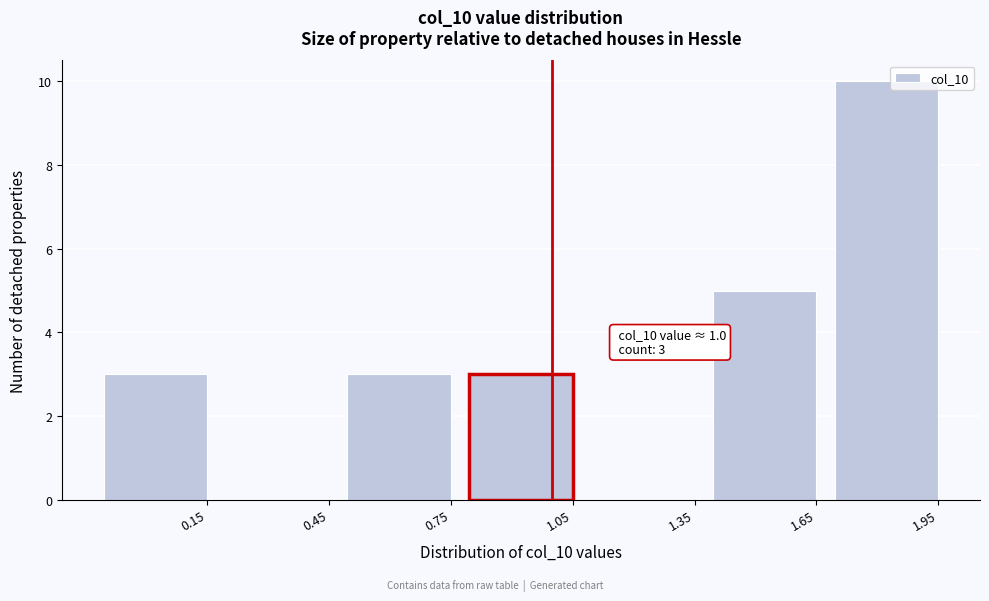

Reading left to right, transcribe all the data shown in this chart.

0.15=3	0.45=0	0.75=3	1.05=3	1.35=0	1.65=5	1.95=10